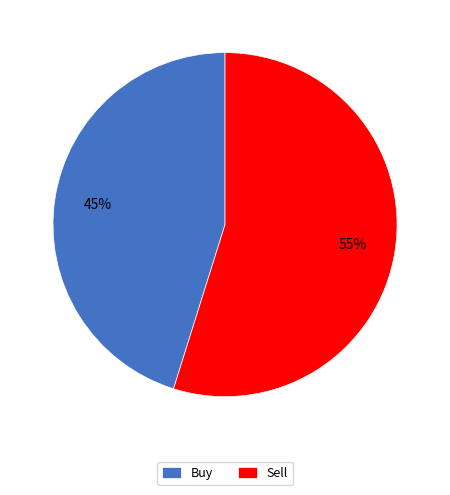

Which slice is the largest?

Sell